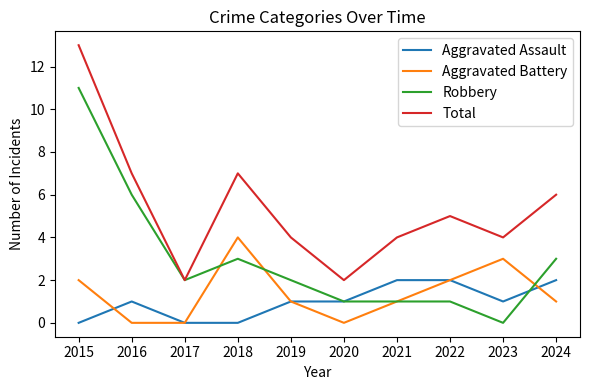

What is the difference between the maximum and second lowest values in the Total series?

11